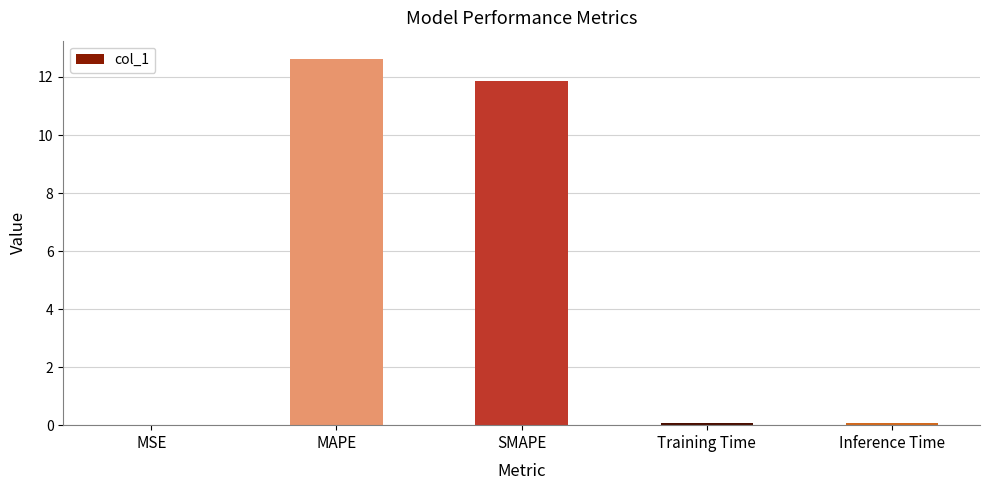

What is the sum of all values?

24.7